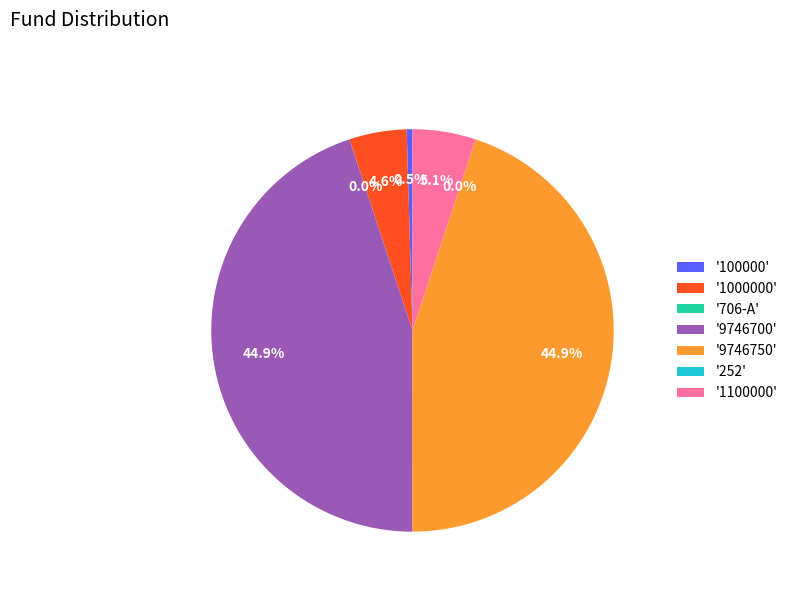

Does '1000000' account for over 50% of the chart?

No